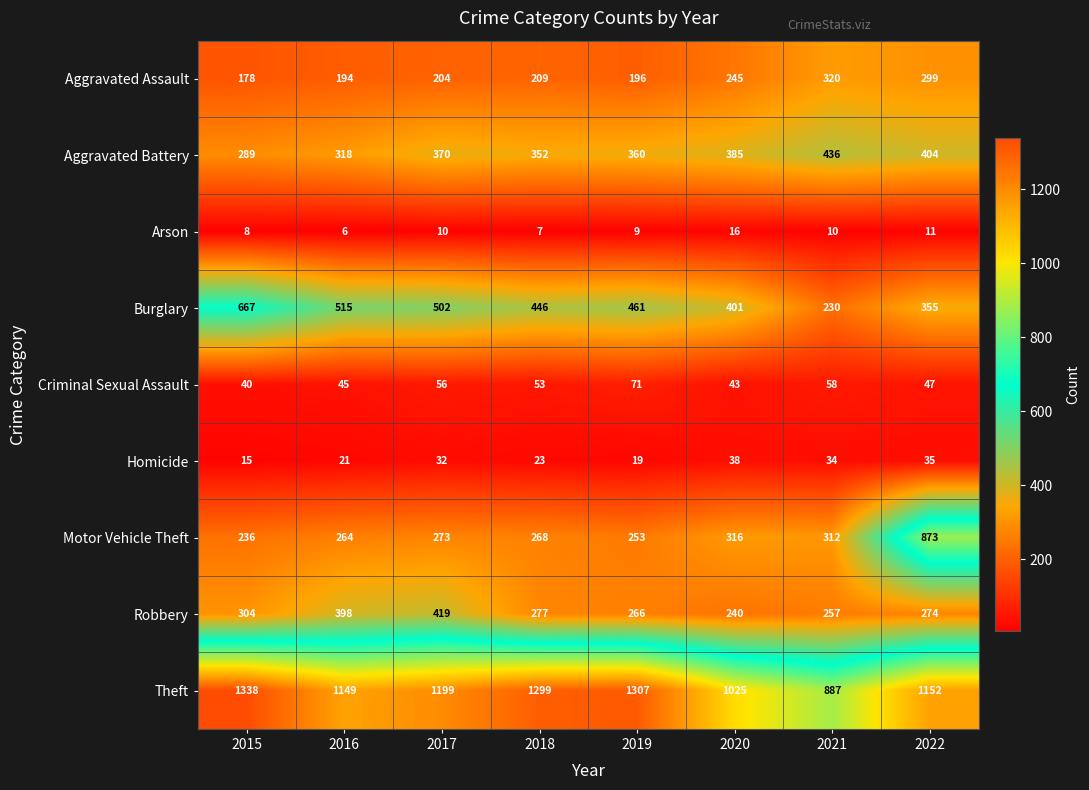

At which label does Burglary reach its minimum?

2021